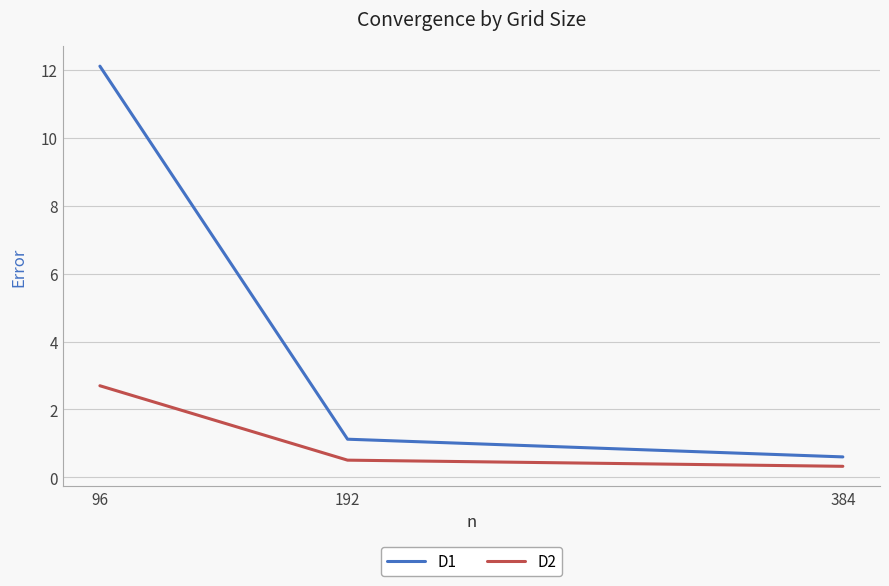

Is it true that D1 equals 0.3 at 192?

False